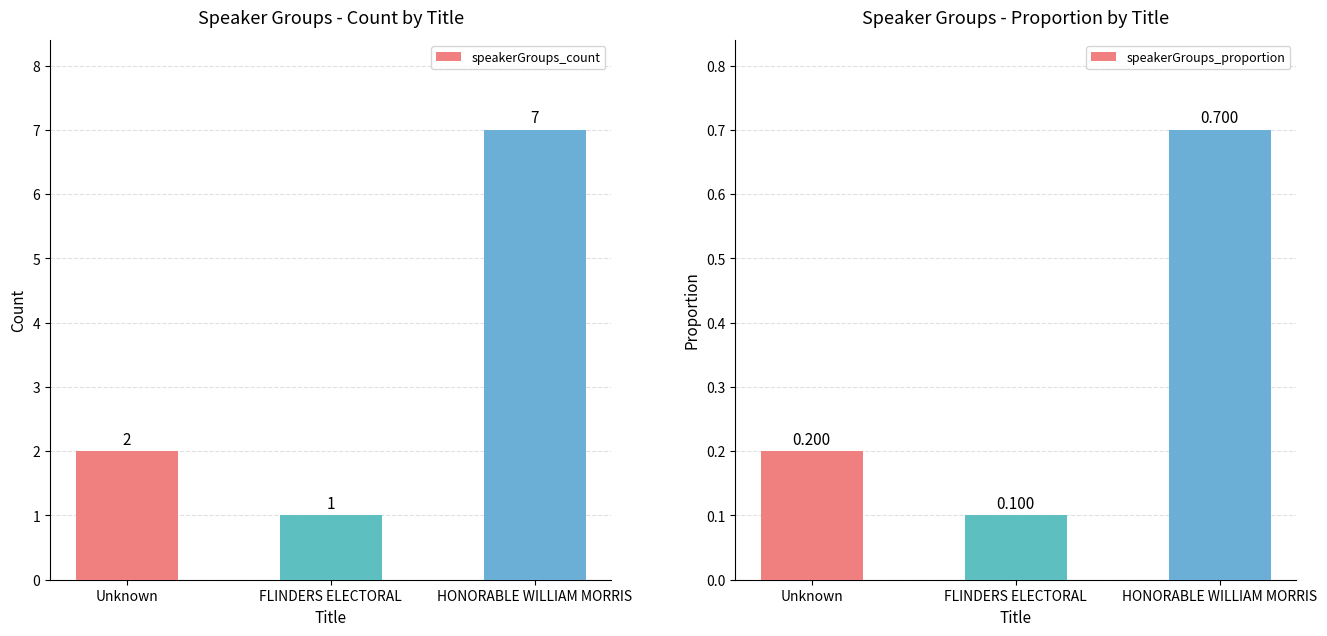

Where is speakerGroups_count nearest to the value 4?

Unknown